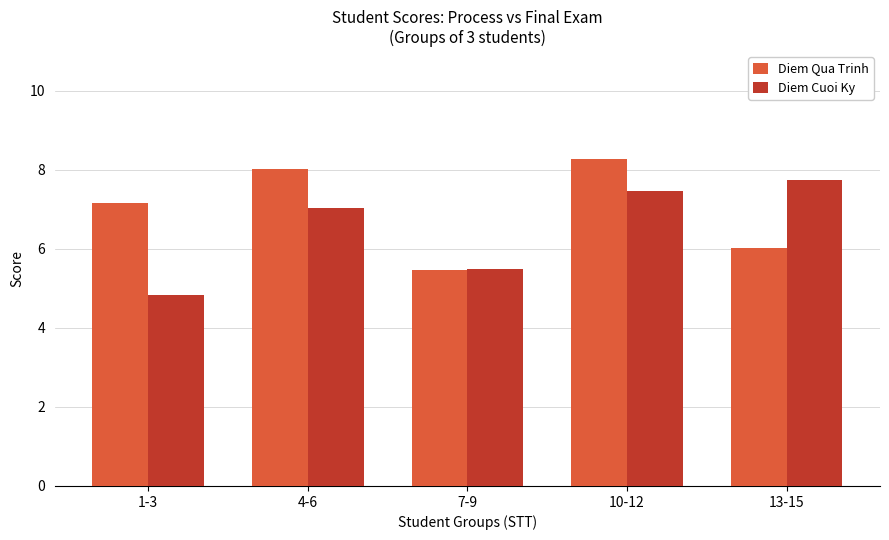

How many bars are there in each group?

2